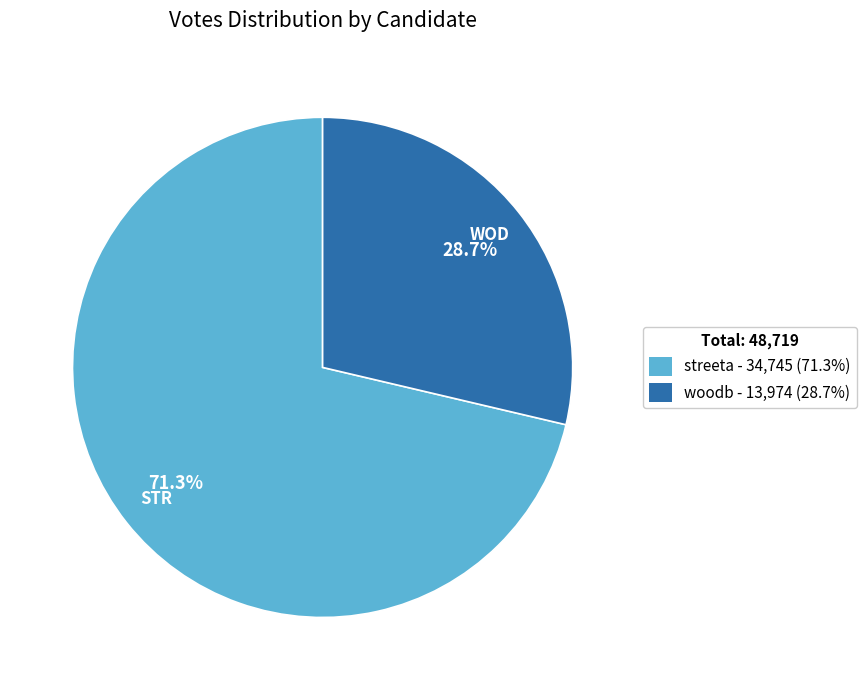

Rank the categories by value from highest to lowest.

streeta, woodb